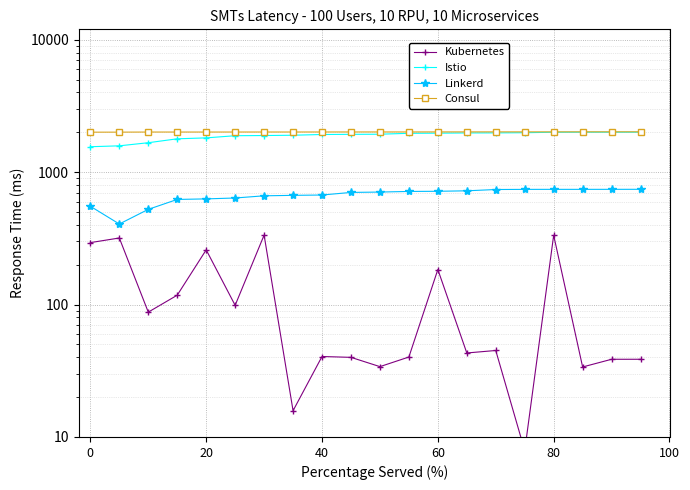

What are all the series names shown in the legend?

Kubernetes, Istio, Linkerd, Consul